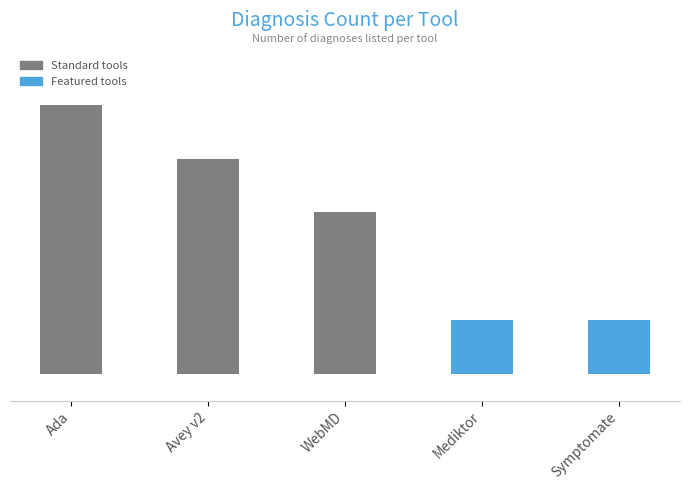

List the labels in order of value, smallest first.

Mediktor, Symptomate, WebMD, Avey v2, Ada